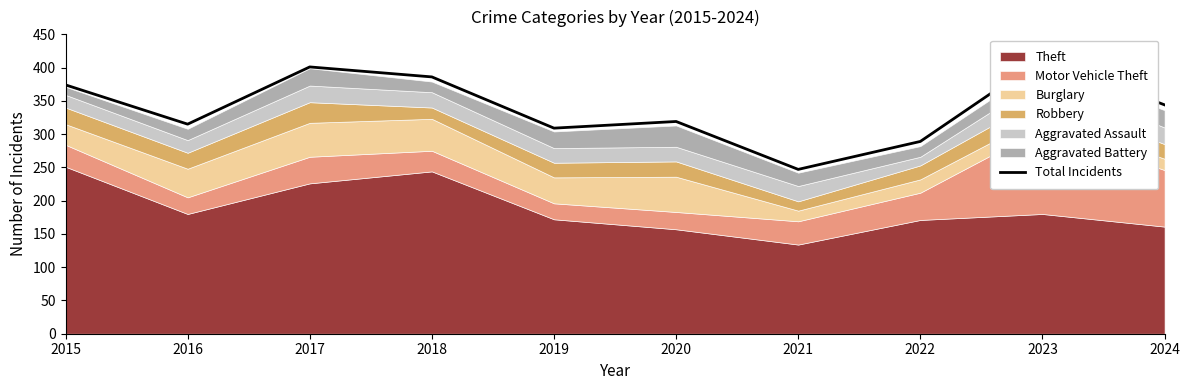

Reading left to right, list all the values displayed in this chart.

374	315	401	386	309	319	247	289	414	344